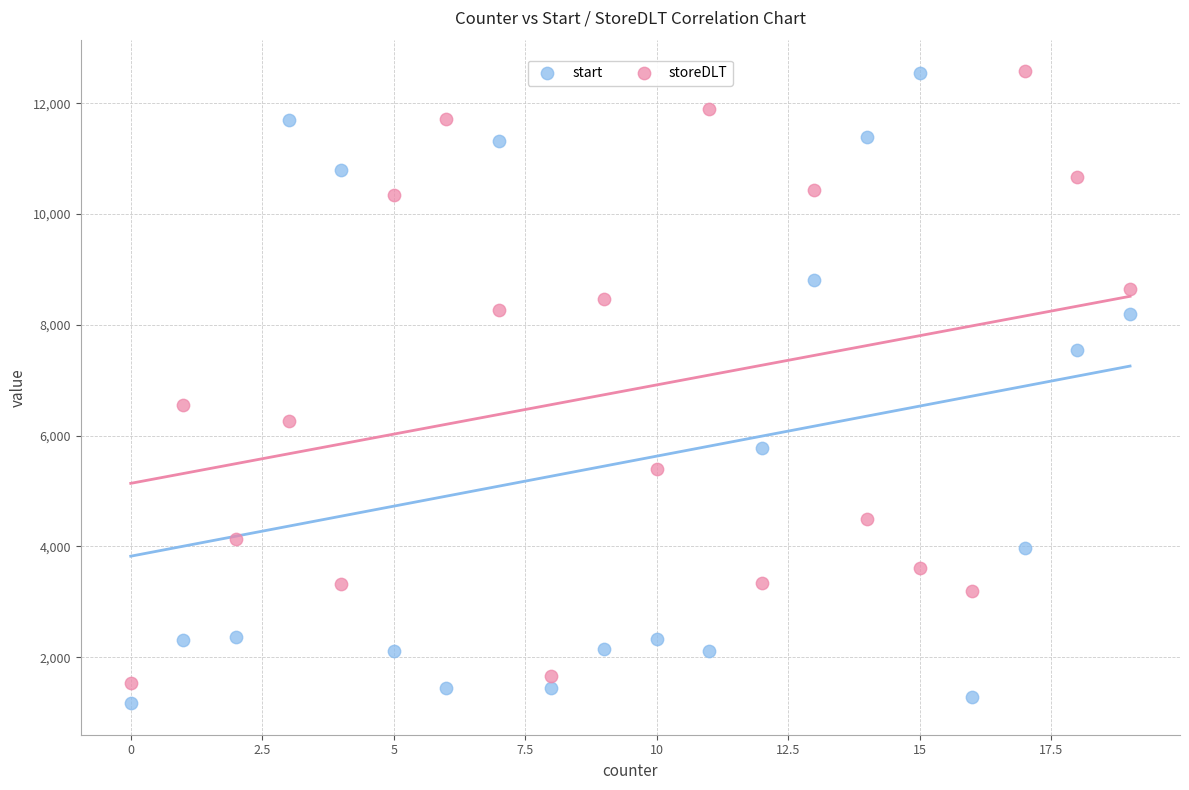

Across all data points, what is the range of X values (max minus min)?

19